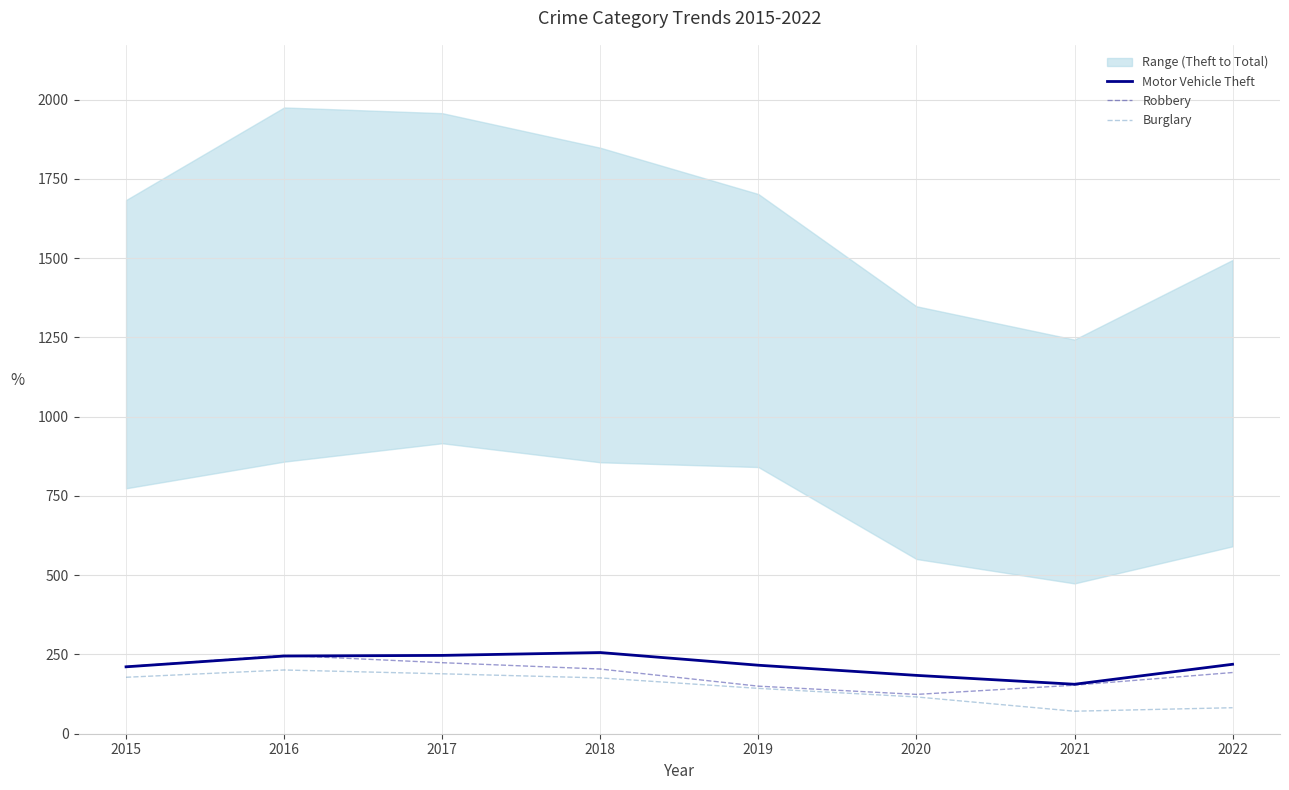

Which series has the largest total across all categories?

Motor Vehicle Theft